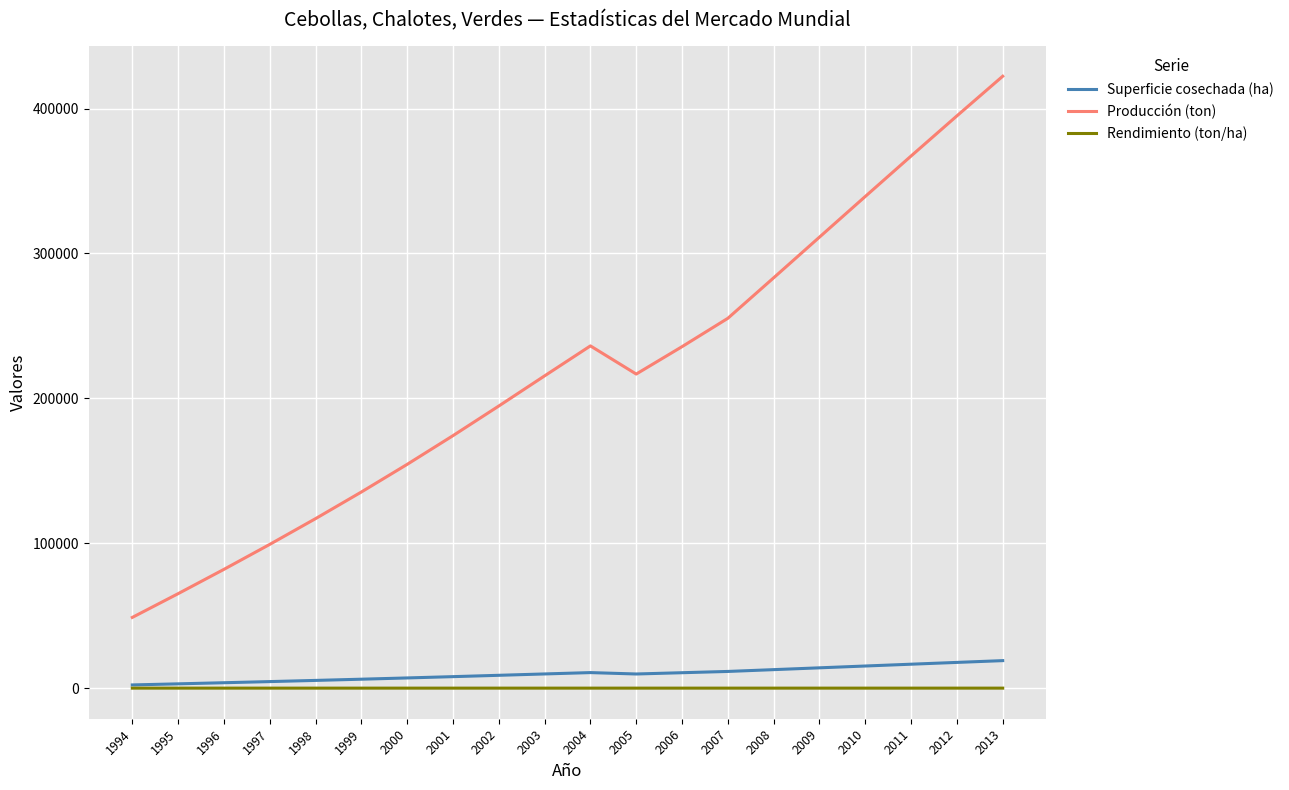

Is the value of Producción (ton) at 2009 greater than the value of Rendimiento (ton/ha) at 2005?

Yes